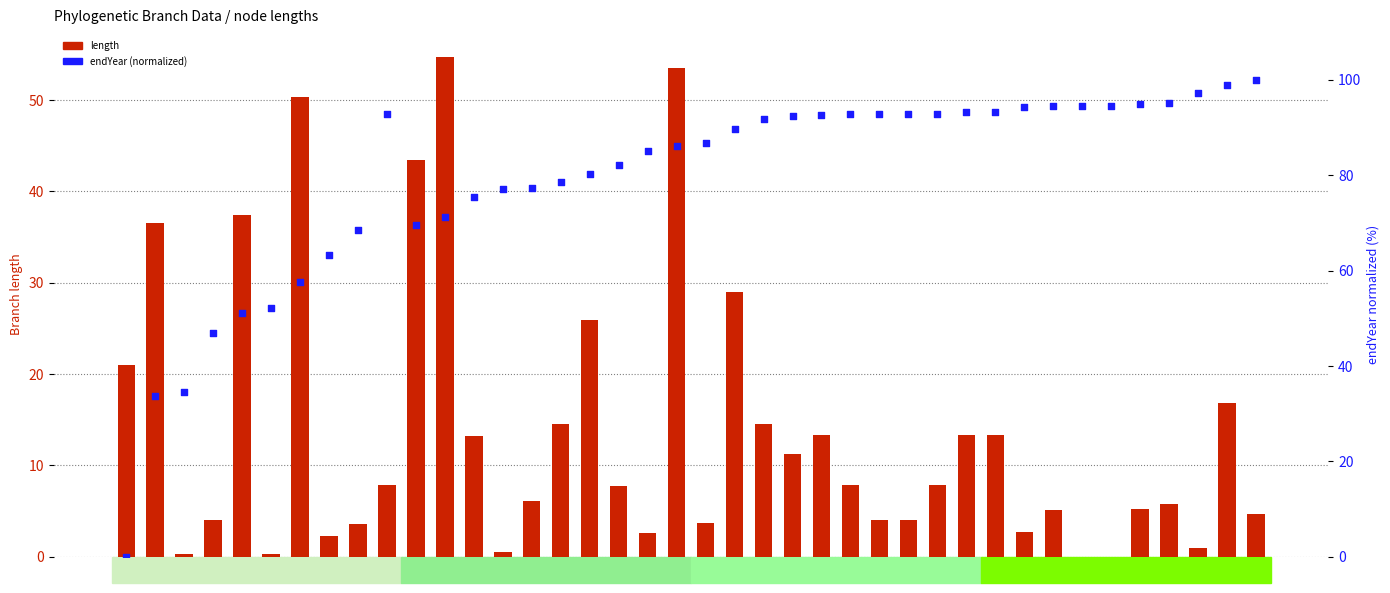

Which series has the largest total across all categories?

endYear (normalized)